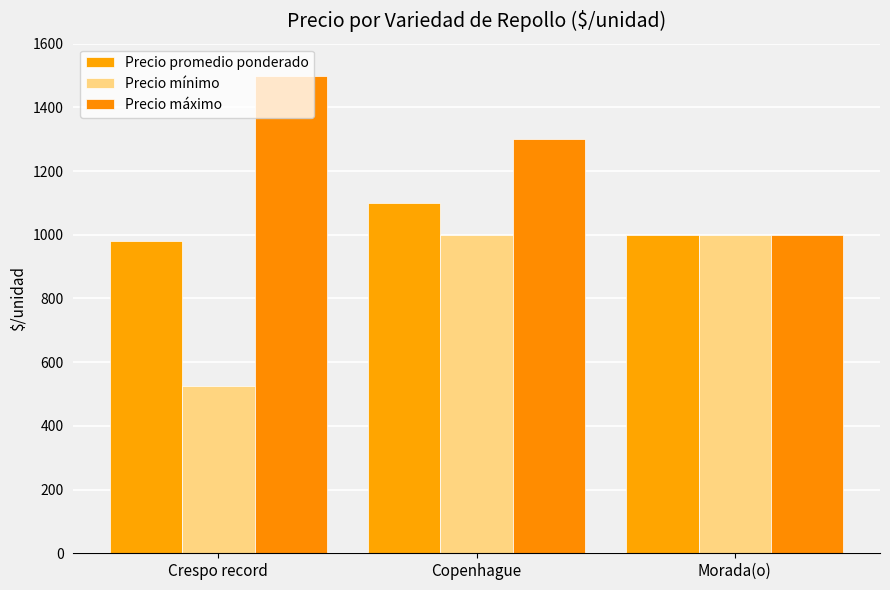

Where does the Precio máximo series first go above 1300?

Crespo record